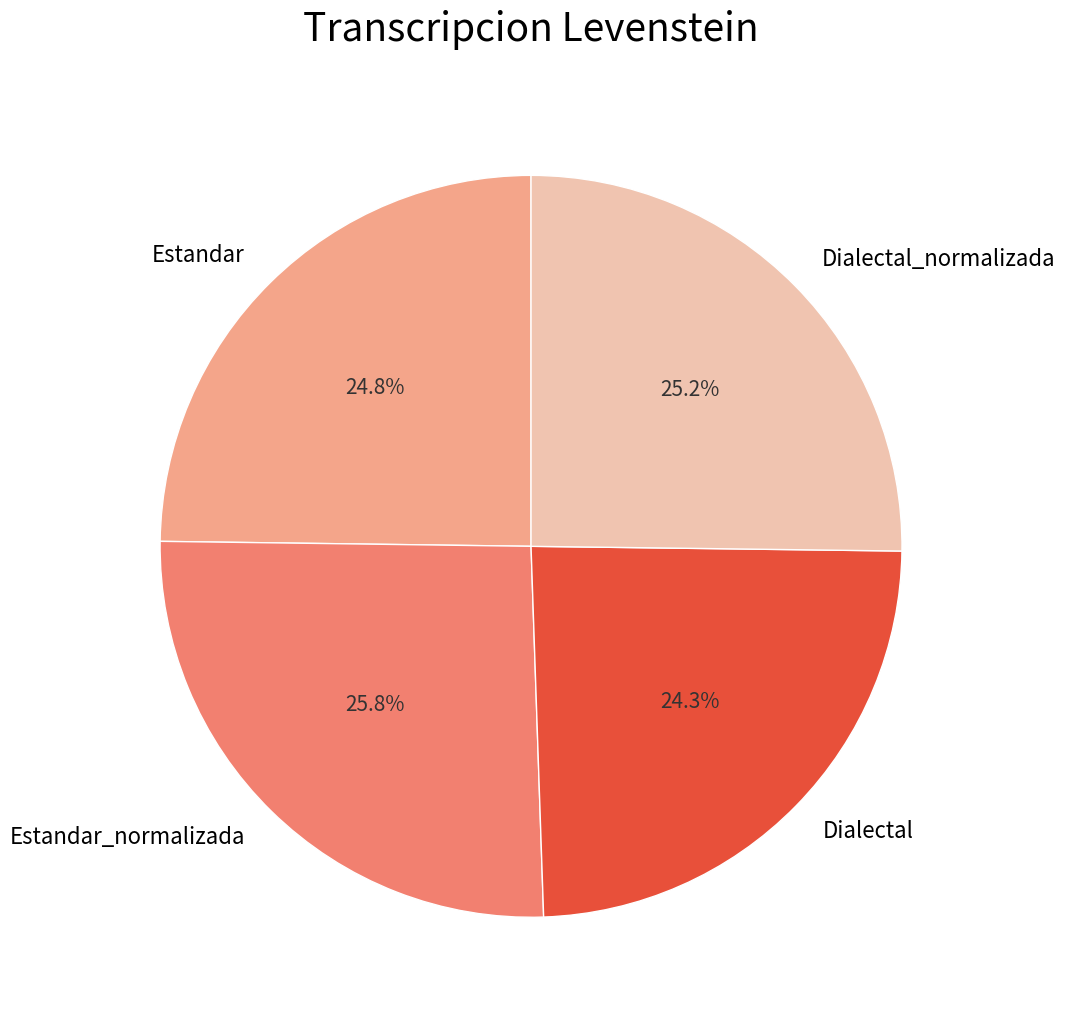

What portion of the pie excludes Estandar_normalizada?

74.2%